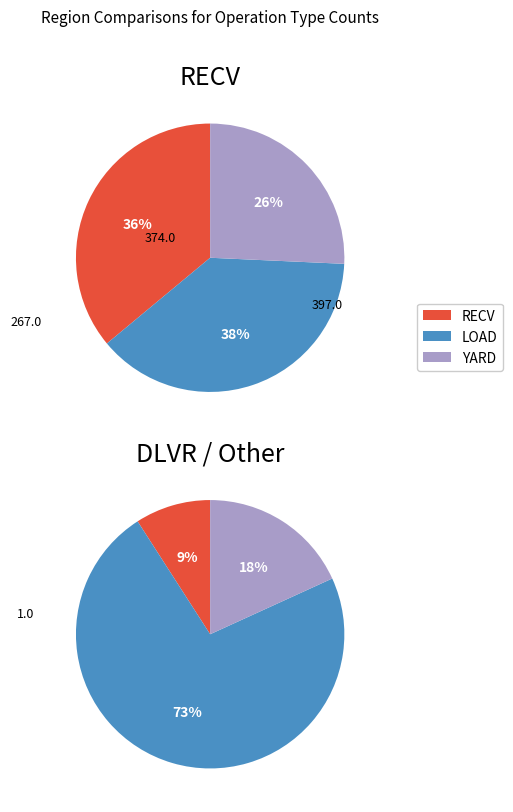

Is there any slice that represents more than half of the pie?

Yes